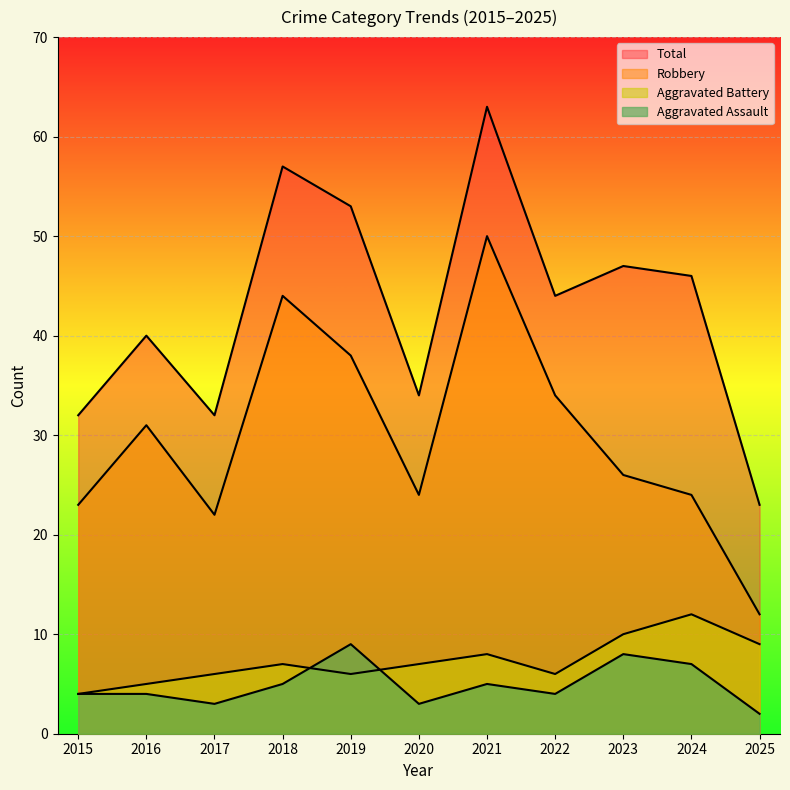

At which label does Total reach its minimum?

2025